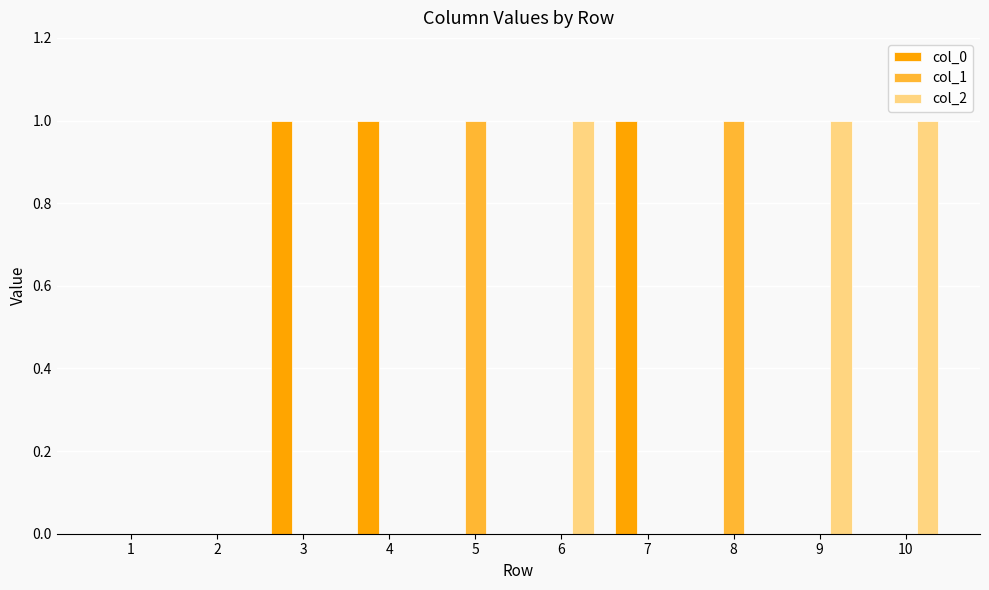

How many categories are shown in the chart?

10